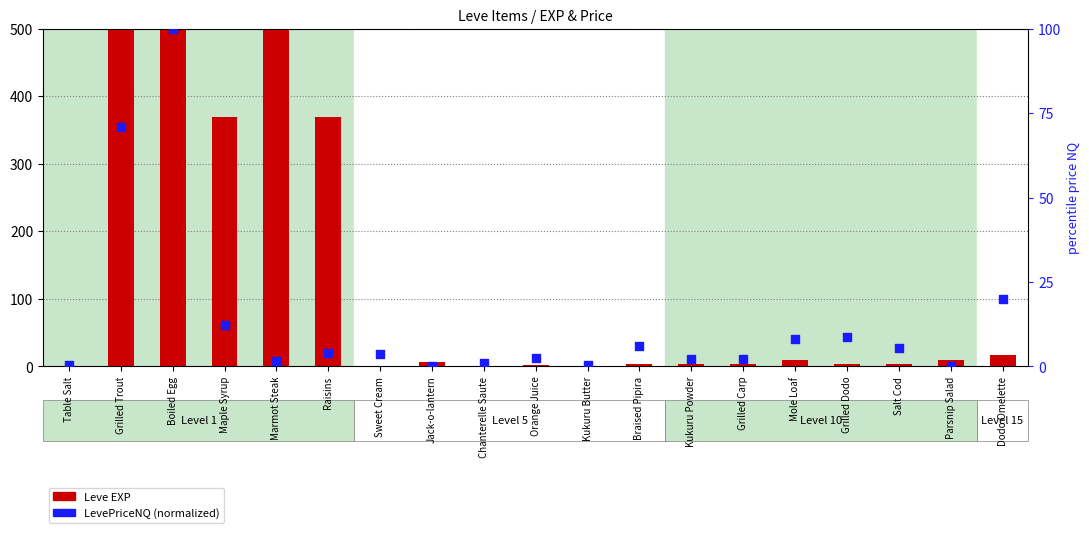

Which series contains the lowest Y value?

LevePriceNQ (norm)